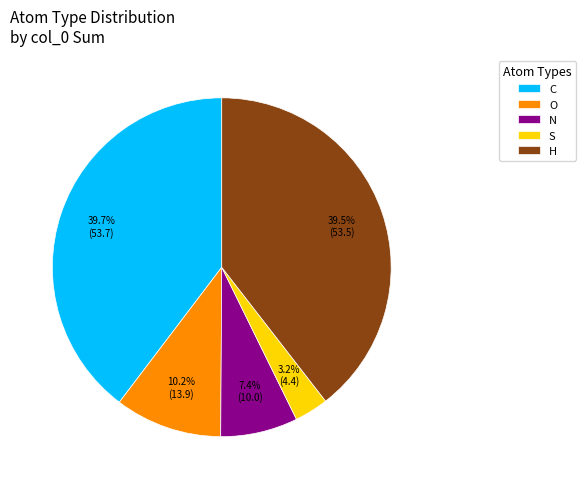

What is the ratio of the value at N to the value at C?

0.2